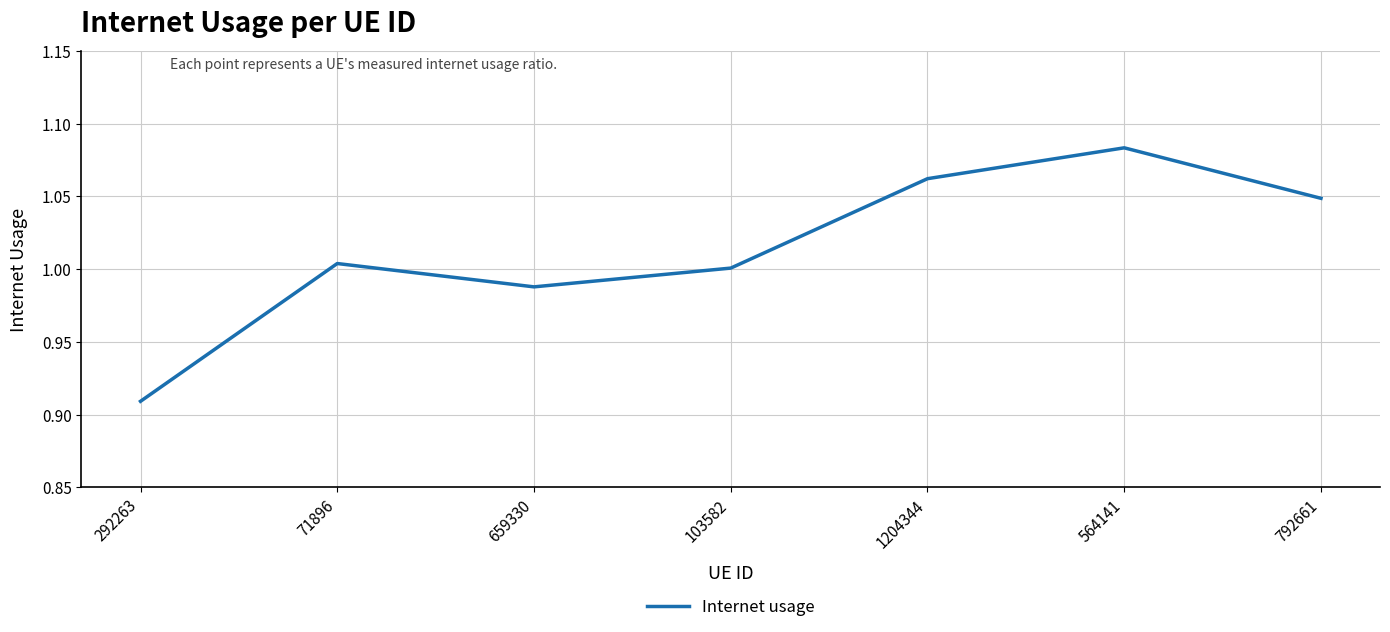

At which category does the chart reach its minimum across all series?

292263